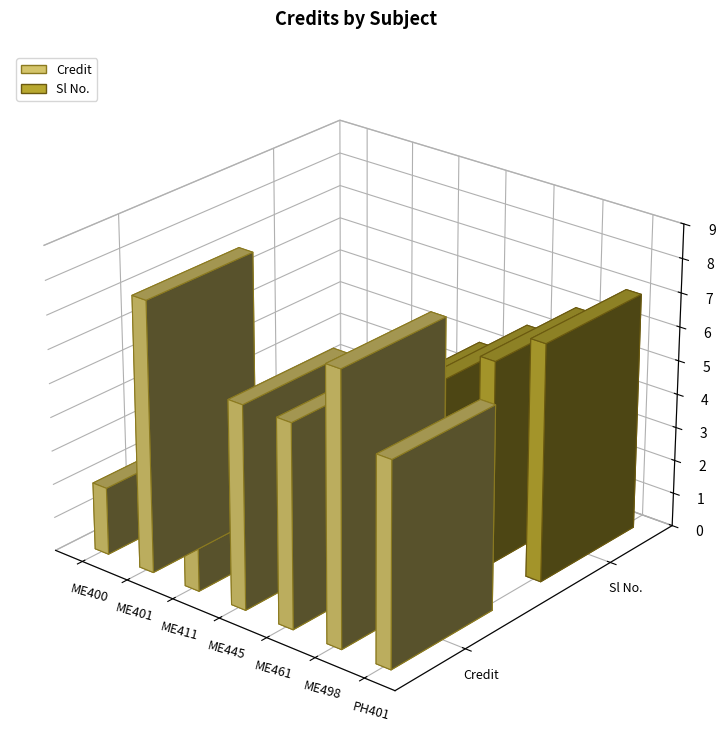

How many distinct data groups are displayed?

2